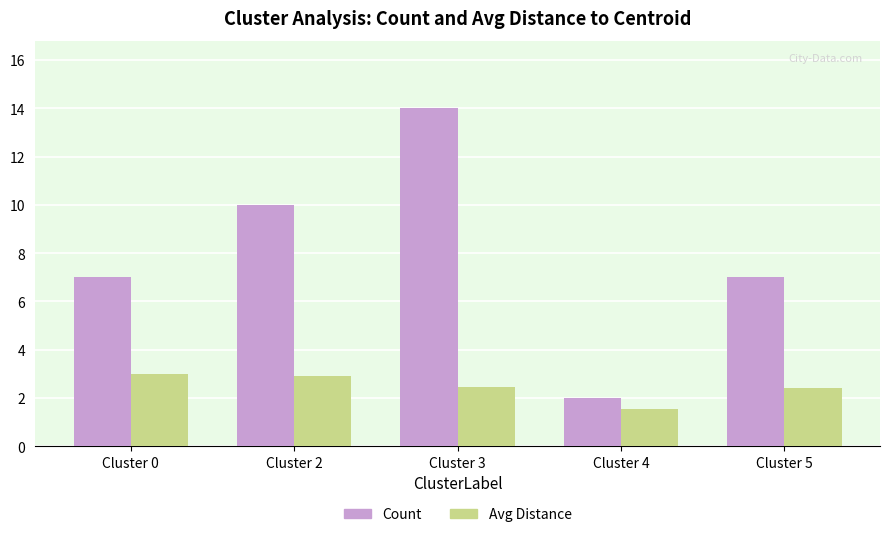

Which category has the lowest value across all series?

Cluster 4